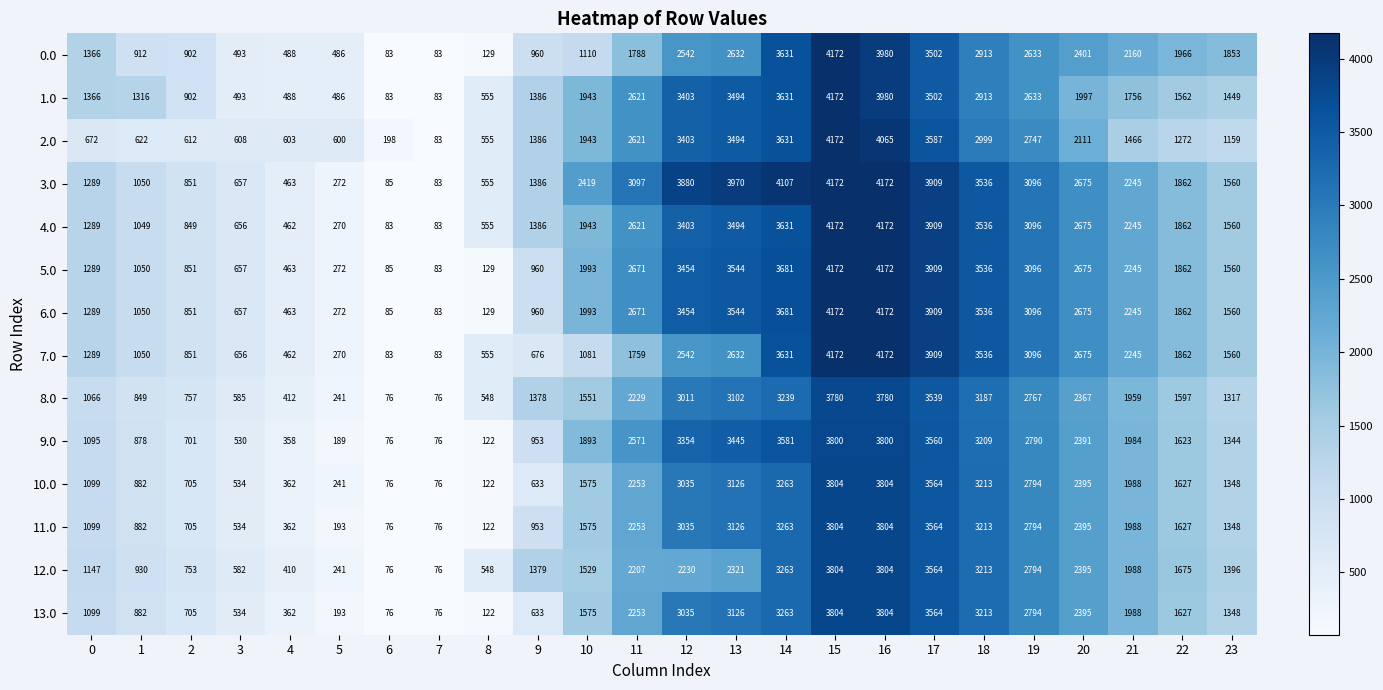

Where does the 12.0 series first go above 1675?

11